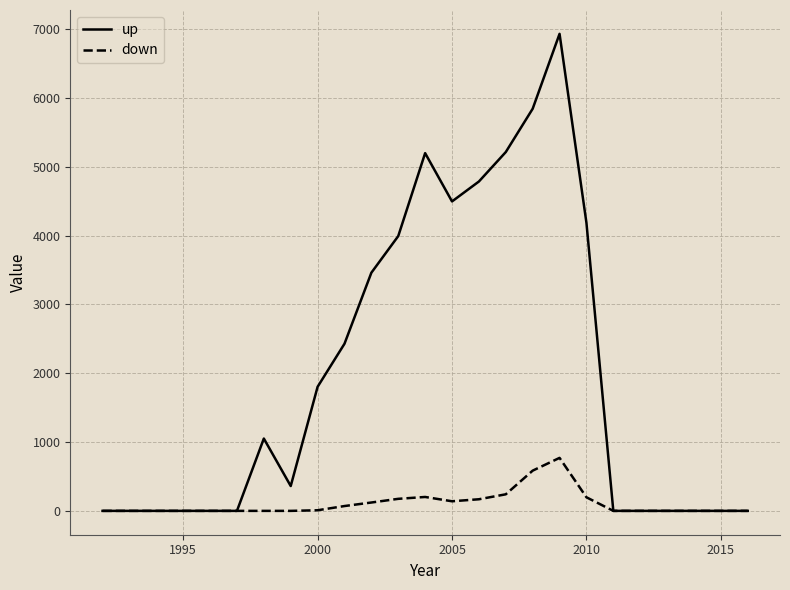

Which series has the largest range (max minus min)?

up